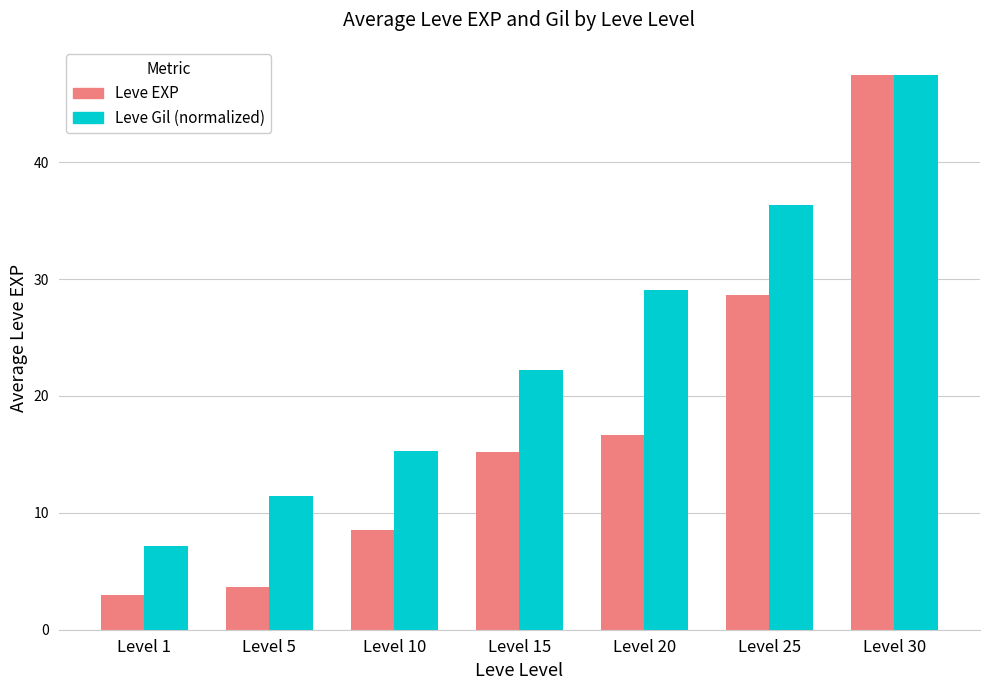

What is the difference between the maximum and minimum values in the Leve EXP series?

44.5